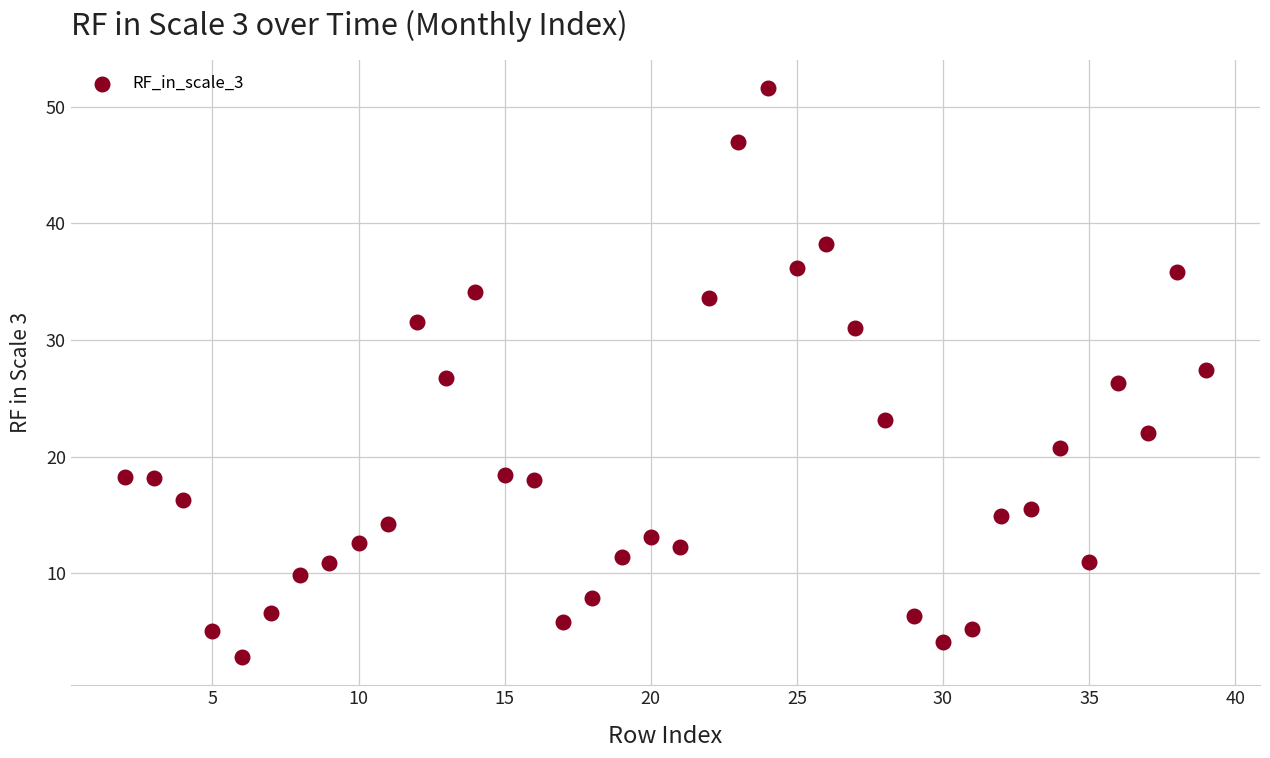

What is the range of Y values (max minus min)?

48.8